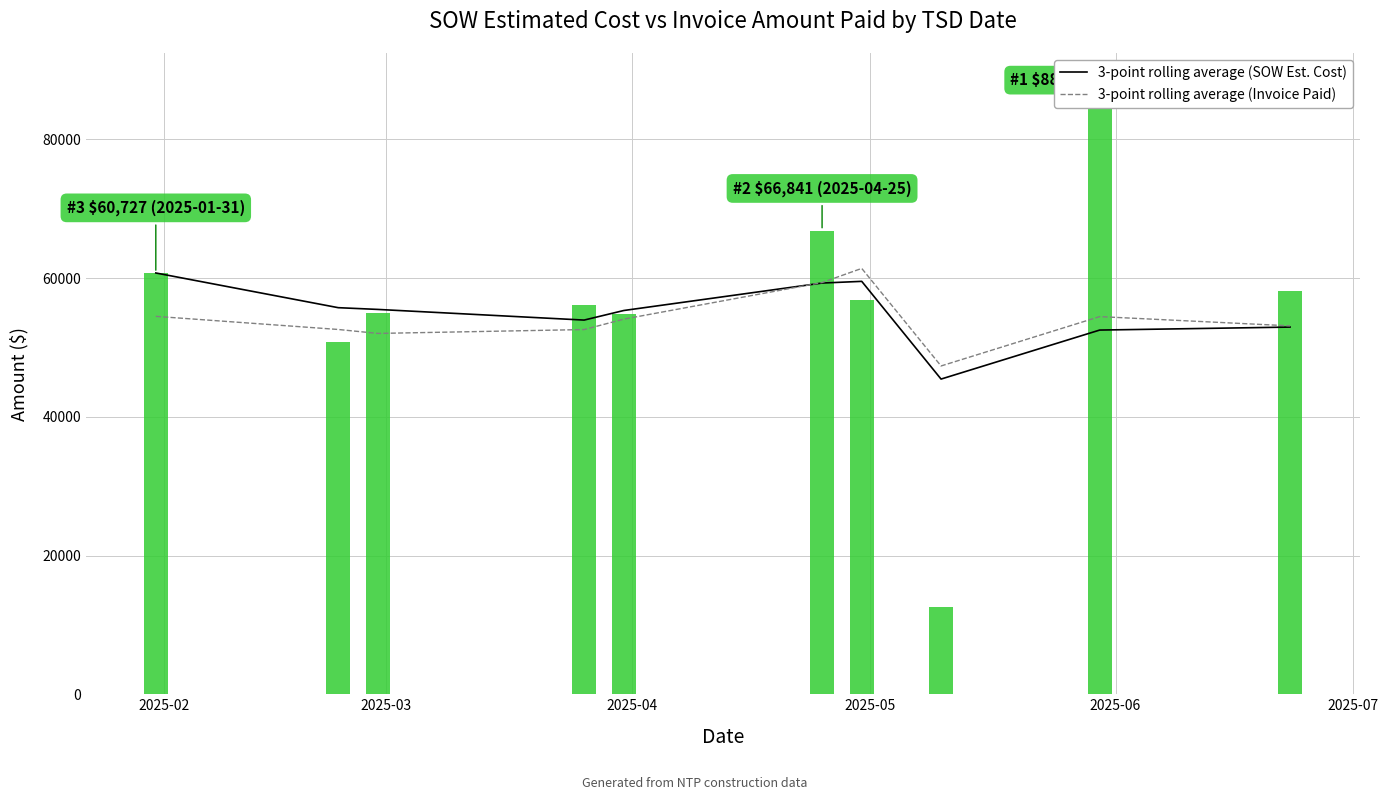

Are the bars horizontal?

No